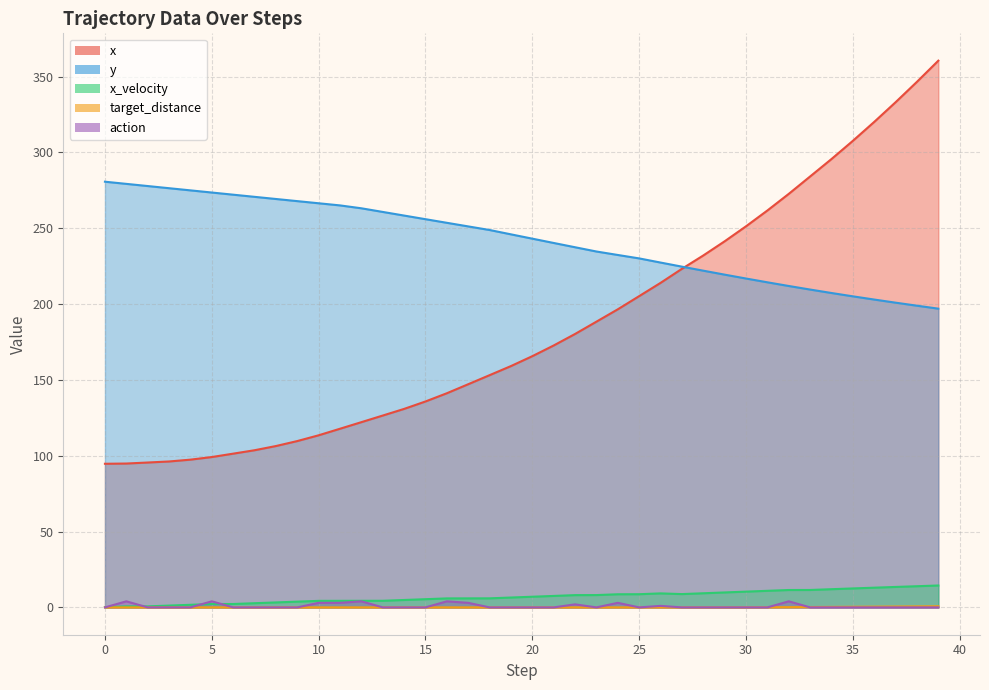

Reading right to left, list all the values displayed in this chart.

x: 39=360.5	38=346.6	37=333.1	36=320.1	35=307.7	34=295.7	33=284.2	32=272.7	31=261.7	30=251.3	29=241.4	28=232.1	27=223.3	26=214.0	25=205.3	24=196.6	23=188.4	22=180.3	21=172.7	20=165.7	19=159.1	18=153.1	17=147.2	16=141.2	15=135.8	14=130.9	13=126.5	12=122.1	11=117.8	10=113.5	9=109.7	8=106.4	7=103.6	6=101.4	5=99.1	4=97.4	3=96.2	2=95.5	1=94.9	0=94.7
y: 39=197.0	38=198.9	37=200.9	36=203.0	35=205.1	34=207.3	33=209.6	32=211.9	31=214.4	30=216.9	29=219.4	28=222.0	27=224.7	26=227.4	25=230.1	24=232.4	23=234.7	22=237.5	21=240.3	20=243.1	19=246.0	18=248.9	17=251.2	16=253.6	15=256.0	14=258.4	13=260.8	12=263.2	11=265.1	10=266.5	9=267.9	8=269.3	7=270.7	6=272.1	5=273.6	4=275.0	3=276.4	2=277.8	1=279.3	0=280.7
x_velocity: 39=14.4	38=14.0	37=13.5	36=13.0	35=12.5	34=12.0	33=11.5	32=11.5	31=10.9	30=10.4	29=9.9	28=9.3	27=8.8	26=9.2	25=8.7	24=8.7	23=8.1	22=8.1	21=7.6	20=7.0	19=6.5	18=6.0	17=5.9	16=5.9	15=5.4	14=4.9	13=4.4	12=4.3	11=4.3	10=4.3	9=3.8	8=3.3	7=2.8	6=2.2	5=2.2	4=1.7	3=1.2	2=0.7	1=0.7	0=0.1
target_distance: 39=0.7	38=0.7	37=0.6	36=0.5	35=0.4	34=0.3	33=0.2	32=0.2	31=0.1	30=0.0	29=0.0	28=0.0	27=0.0	26=0.0	25=0.0	24=0.0	23=0.0	22=0.0	21=0.0	20=0.0	19=0.0	18=0.0	17=0.0	16=0.0	15=0.0	14=0.0	13=0.0	12=0.0	11=0.0	10=0.0	9=0.0	8=0.0	7=0.0	6=0.0	5=0.0	4=0.0	3=0.0	2=0.0	1=0.0	0=0.0
action: 39=0.0	38=0.0	37=0.0	36=0.0	35=0.0	34=0.0	33=0.0	32=4.0	31=0.0	30=0.0	29=0.0	28=0.0	27=0.0	26=1.0	25=0.0	24=3.0	23=0.0	22=2.0	21=0.0	20=0.0	19=0.0	18=0.0	17=3.0	16=4.0	15=0.0	14=0.0	13=0.0	12=4.0	11=3.0	10=3.0	9=0.0	8=0.0	7=0.0	6=0.0	5=4.0	4=0.0	3=0.0	2=0.0	1=4.0	0=0.0